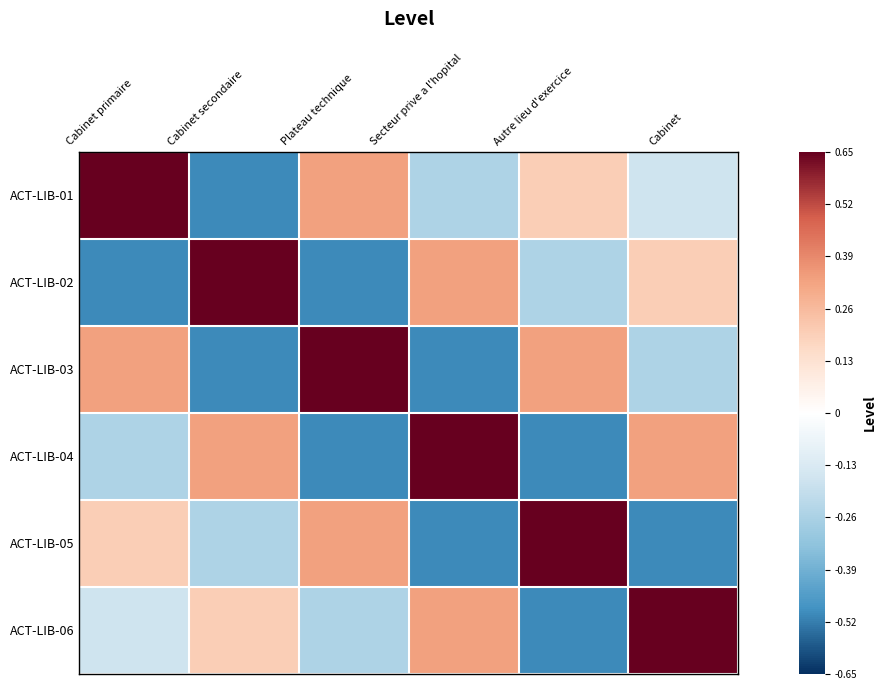

What is the difference between the highest and lowest values at Plateau technique?

1.1